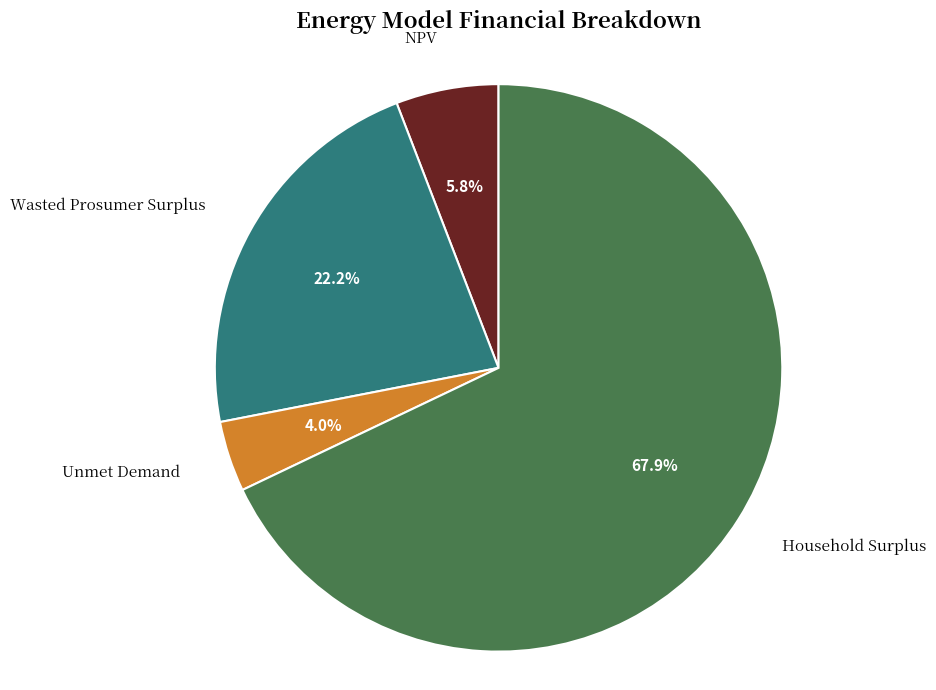

To the nearest percent, what is the difference between the Household Surplus and NPV slice percentages?

62%